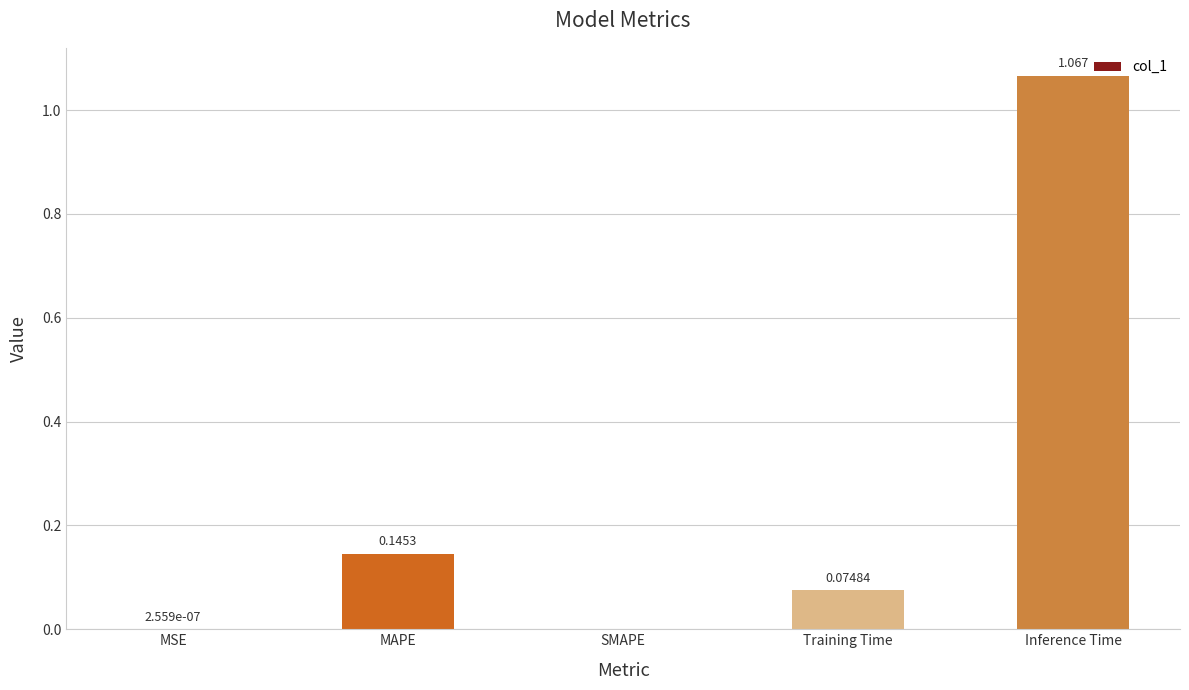

Between Inference Time and MSE, which is larger?

Inference Time